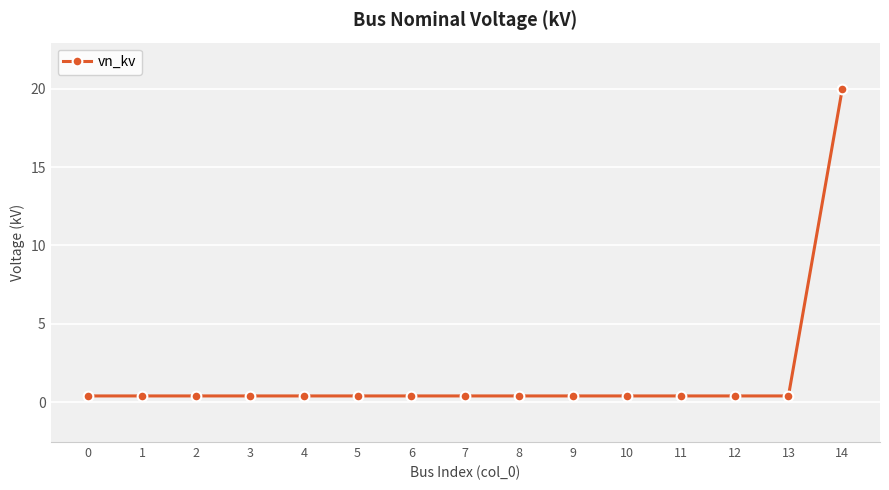

Reading right to left, list all the values displayed in this chart.

14=20.0	13=0.4	12=0.4	11=0.4	10=0.4	9=0.4	8=0.4	7=0.4	6=0.4	5=0.4	4=0.4	3=0.4	2=0.4	1=0.4	0=0.4